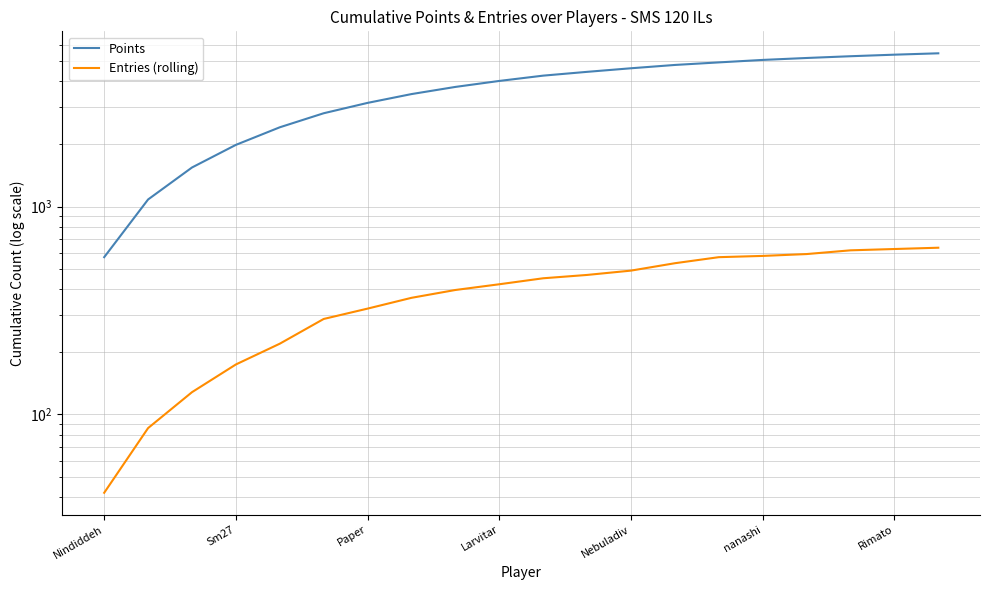

What is the value of the Entries (rolling) point at the 15th from the left?

571